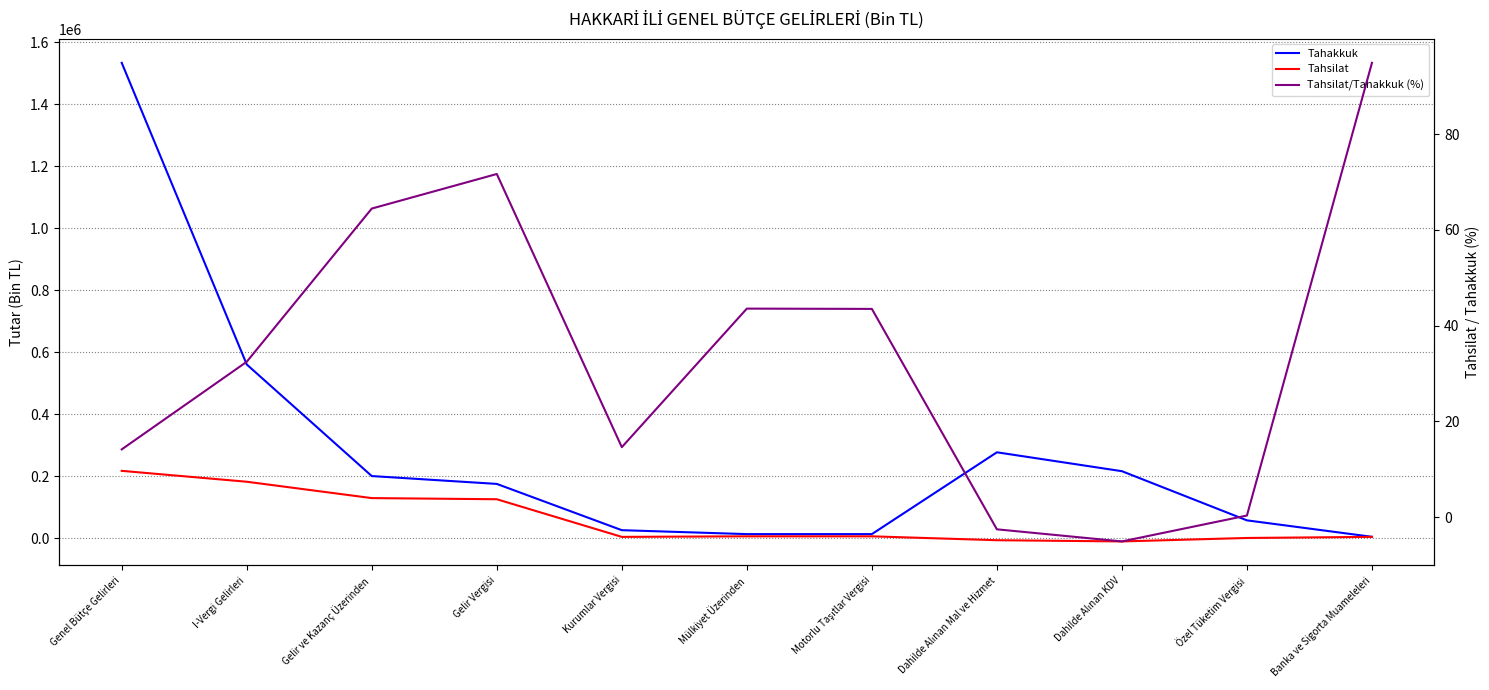

Which series has the widest spread of values?

Tahakkuk